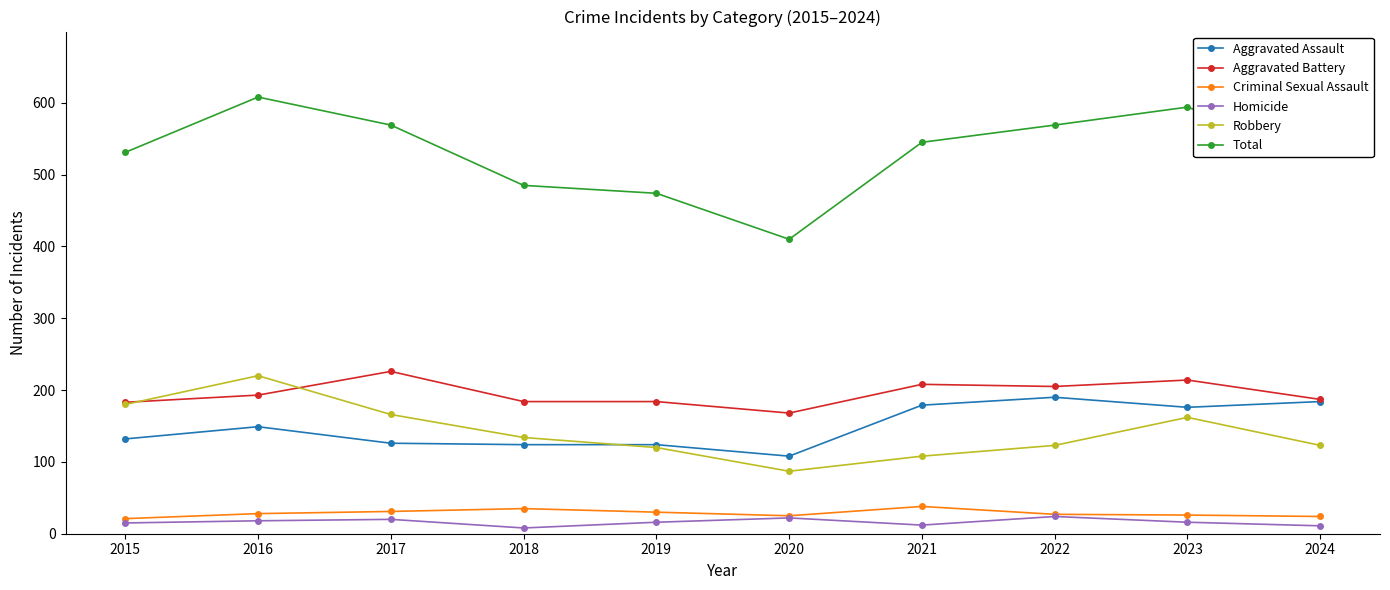

True or false: Homicide and Aggravated Battery intersect in this chart.

False